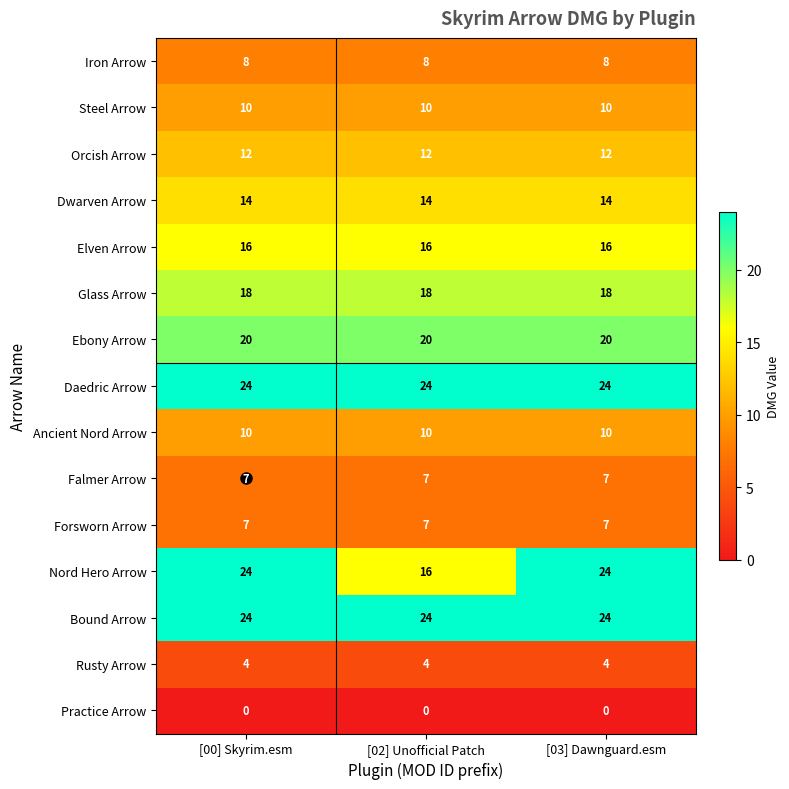

What is the approximate value of Orcish Arrow at [03] Dawnguard.esm?

12